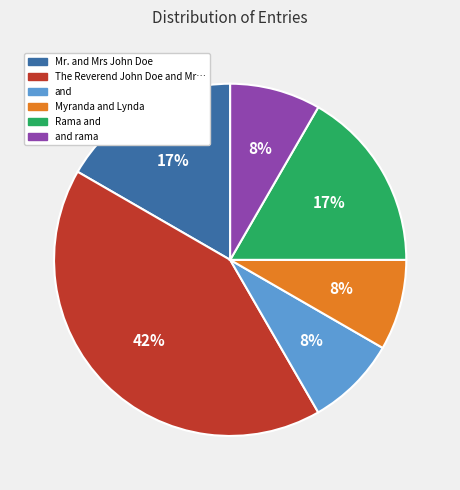

To the nearest percent, what is the average slice percentage?

17%